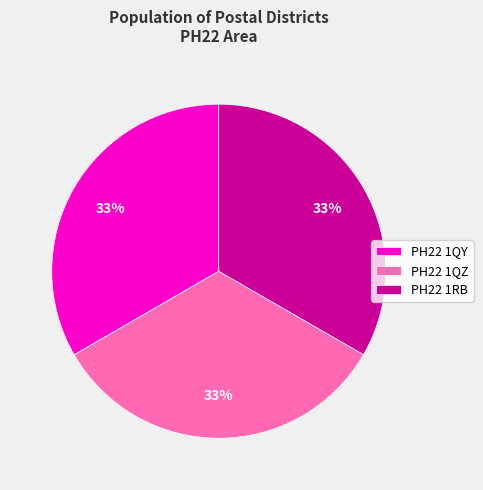

What is the ratio of the value at PH22 1RB to the value at PH22 1QZ?

1.0